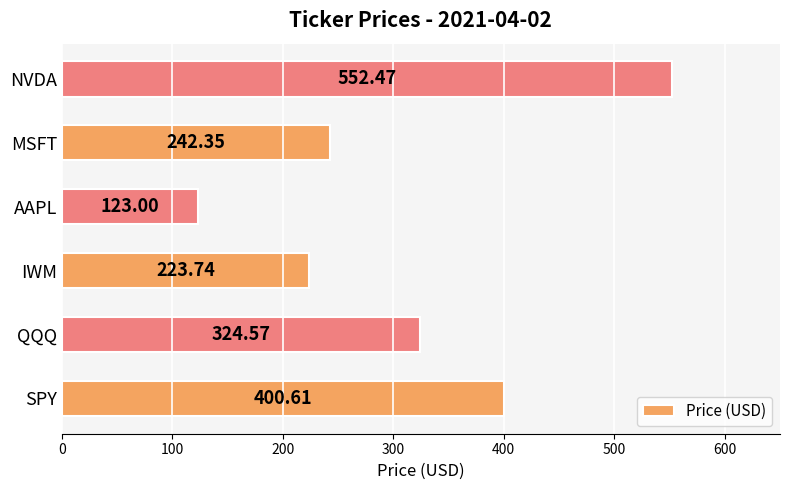

Where is the data nearest to the value 337?

QQQ